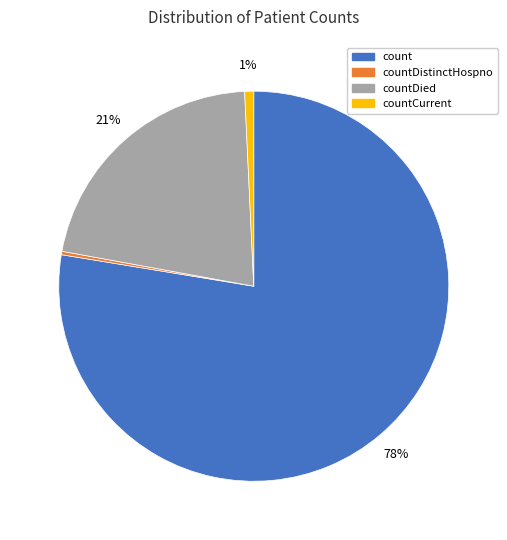

Does any single category account for the majority?

Yes